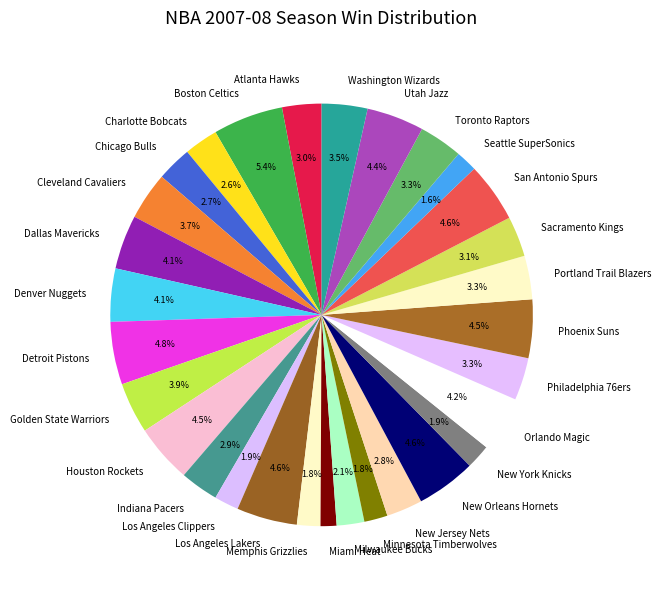

Between New Jersey Nets and Cleveland Cavaliers, which is larger?

Cleveland Cavaliers